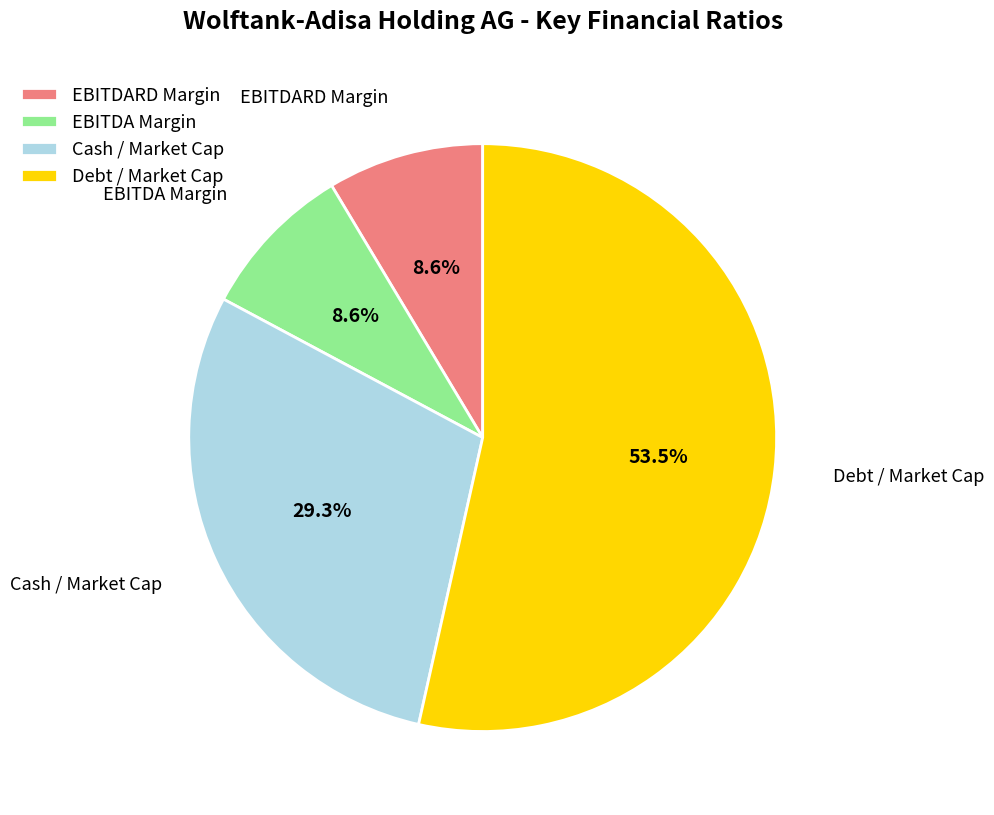

Does any single category account for the majority?

Yes